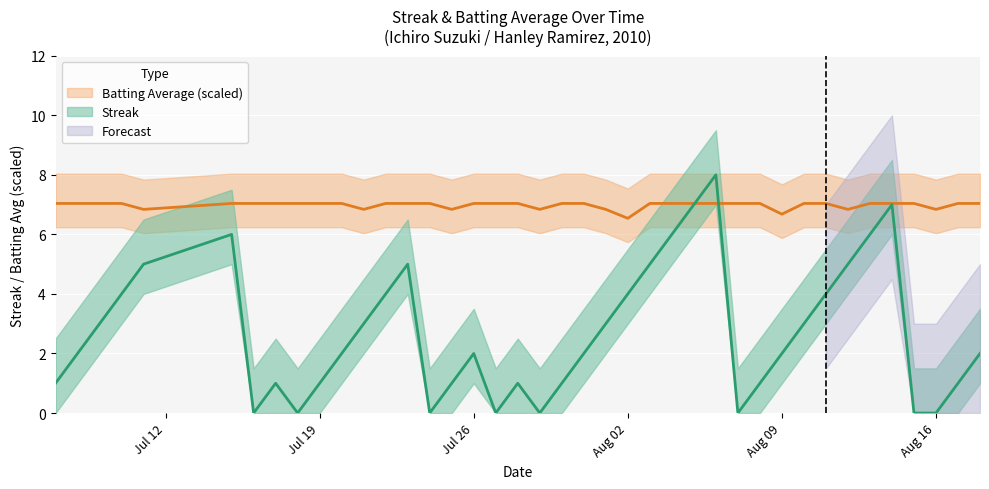

How many categories are shown in the chart?

40